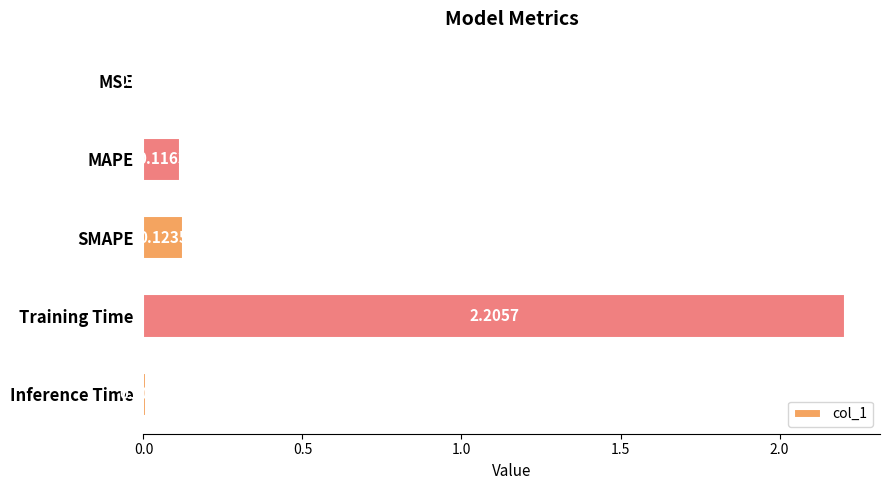

Which has a higher value, MAPE or Inference Time?

MAPE